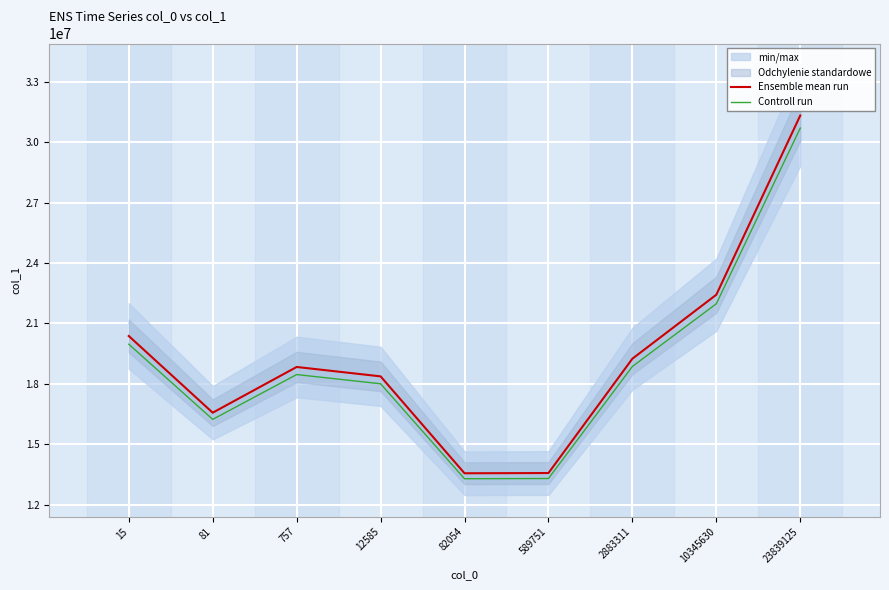

True or false: Ensemble mean run and Controll run intersect in this chart.

False